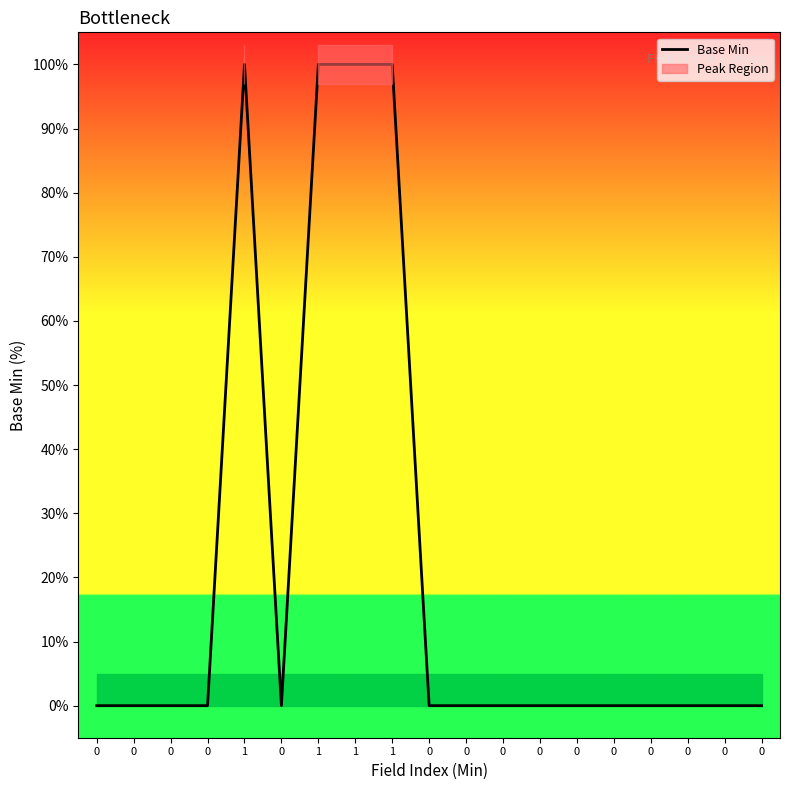

Rank the categories by value from highest to lowest.

1, 1, 1, 1, 0, 0, 0, 0, 0, 0, 0, 0, 0, 0, 0, 0, 0, 0, 0